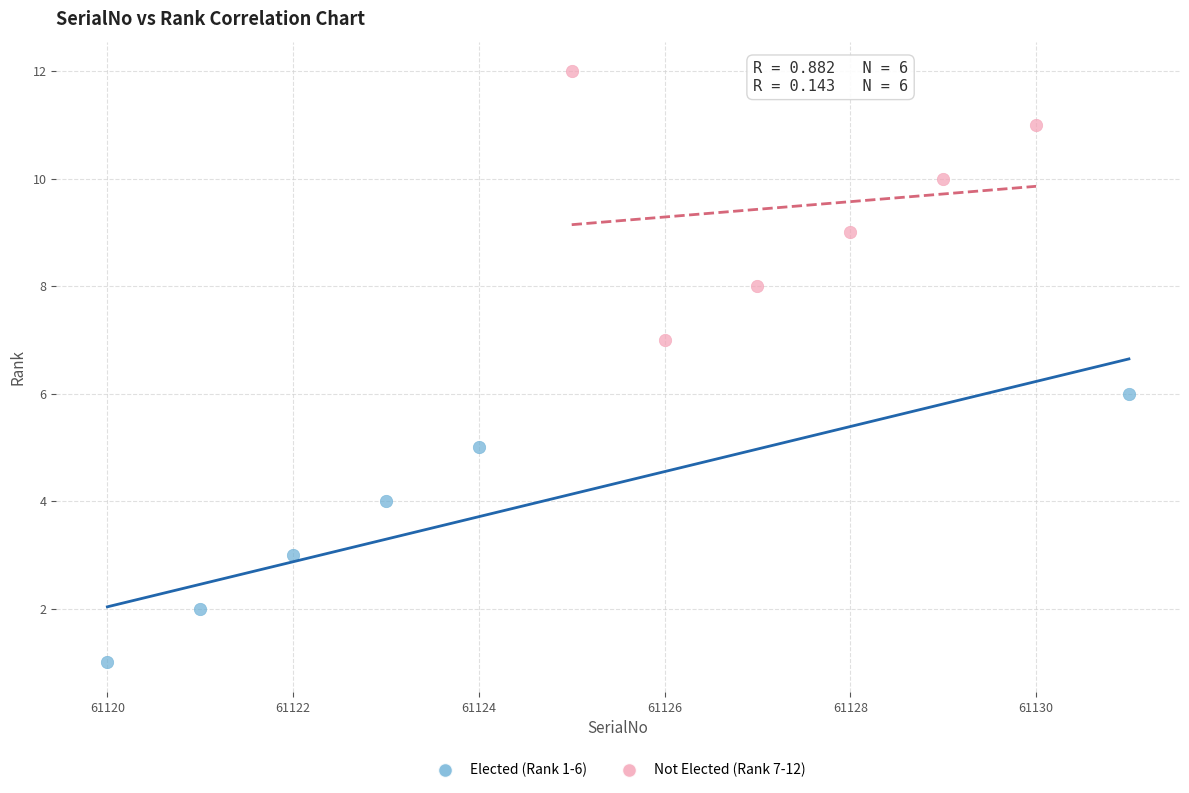

Which series contains the lowest Y value?

Elected (Rank 1-6)